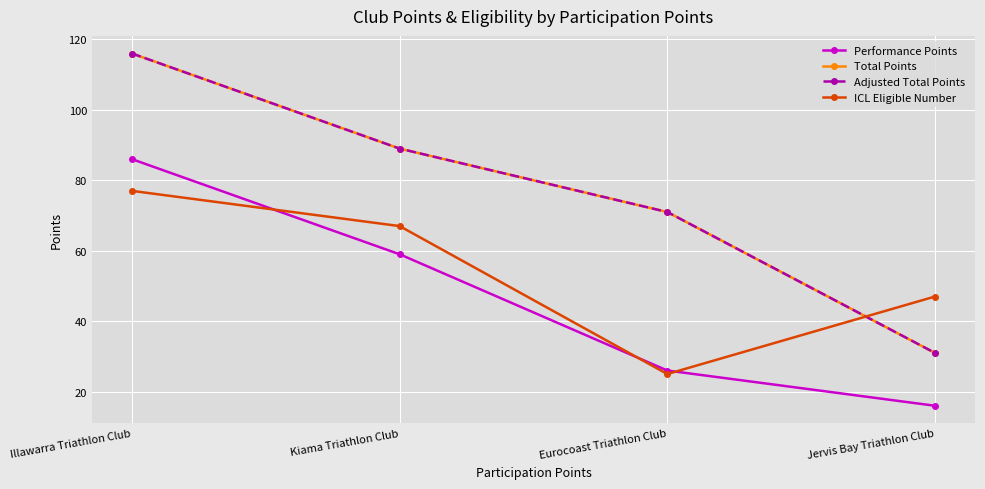

True or false: Total Points and Adjusted Total Points cross at least once.

False